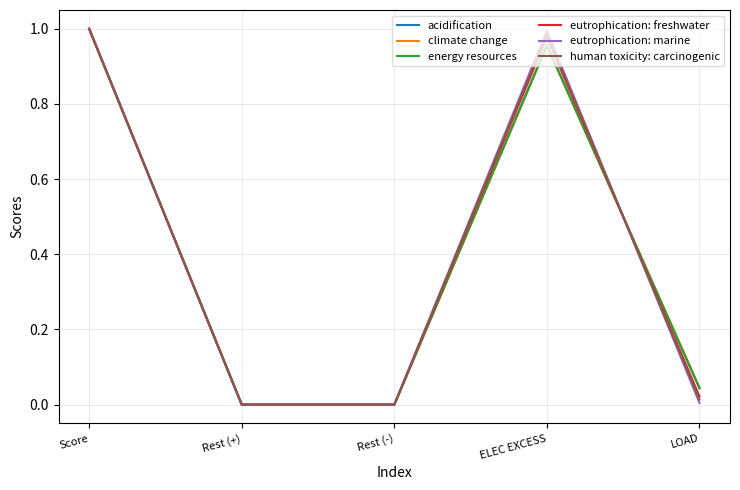

What is the total value across all series at ELEC EXCESS?

5.8